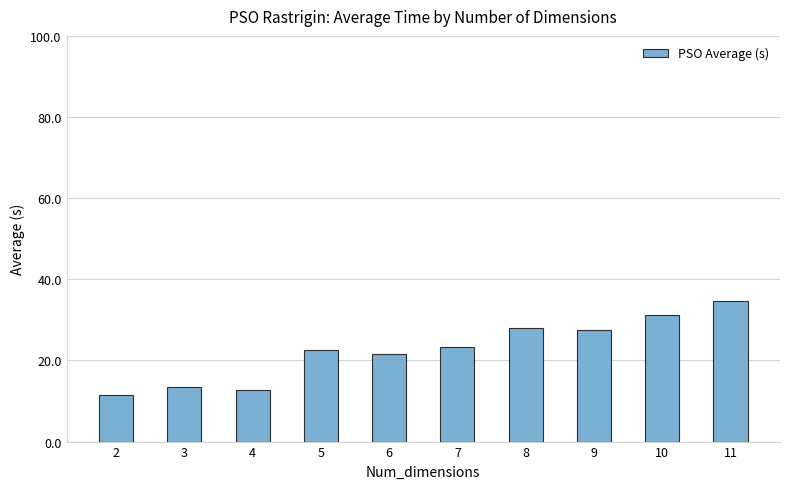

What is the greatest value displayed?

34.8